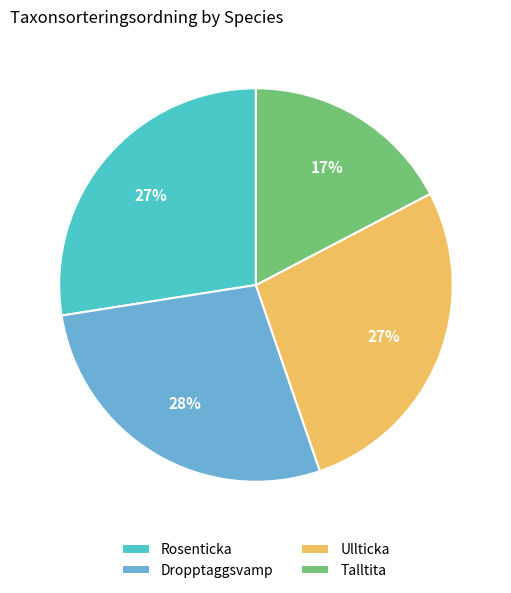

To the nearest percent, what portion does Ullticka represent?

27%